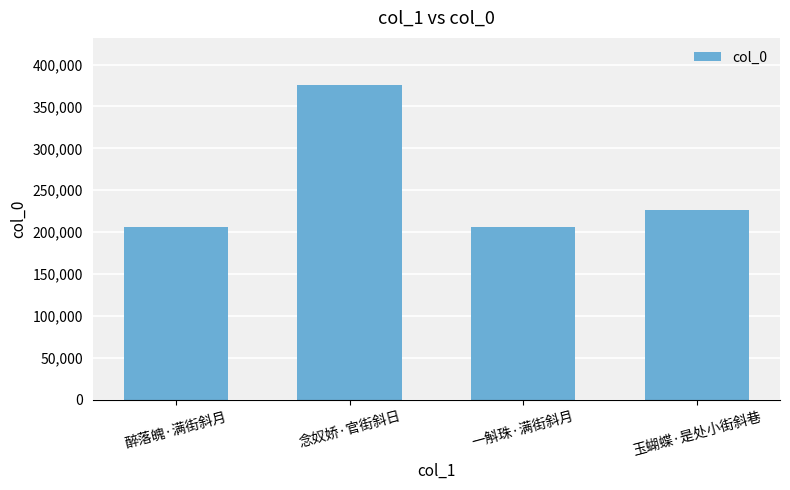

What is the change in value from 念奴娇·官街斜日 to 玉蝴蝶·是处小街斜巷?

-148927